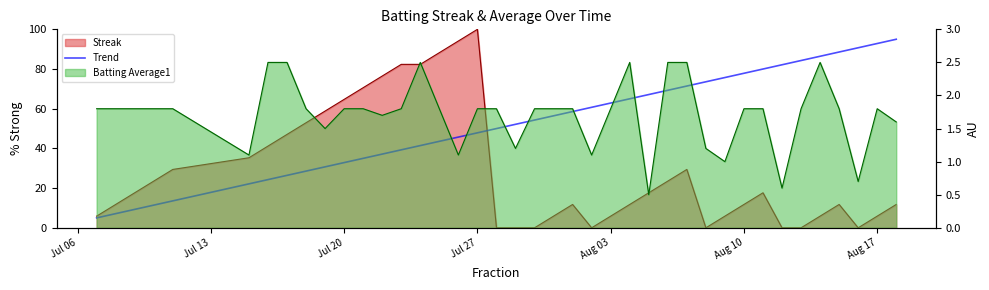

Between Jul 06 and Jul 13, which is larger?

Jul 13